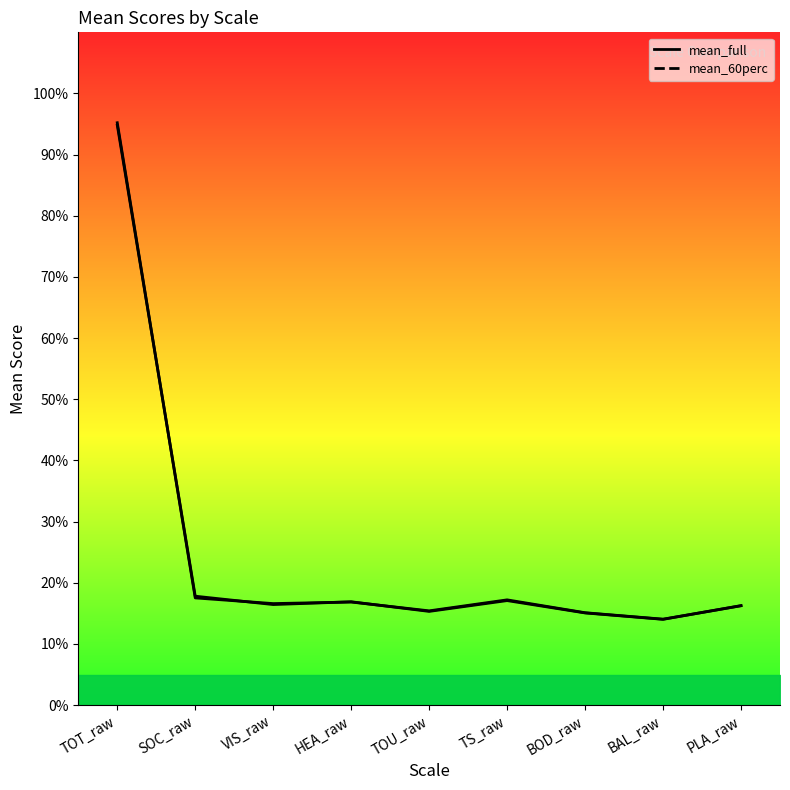

Where is mean_full nearest to the value 54?

SOC_raw